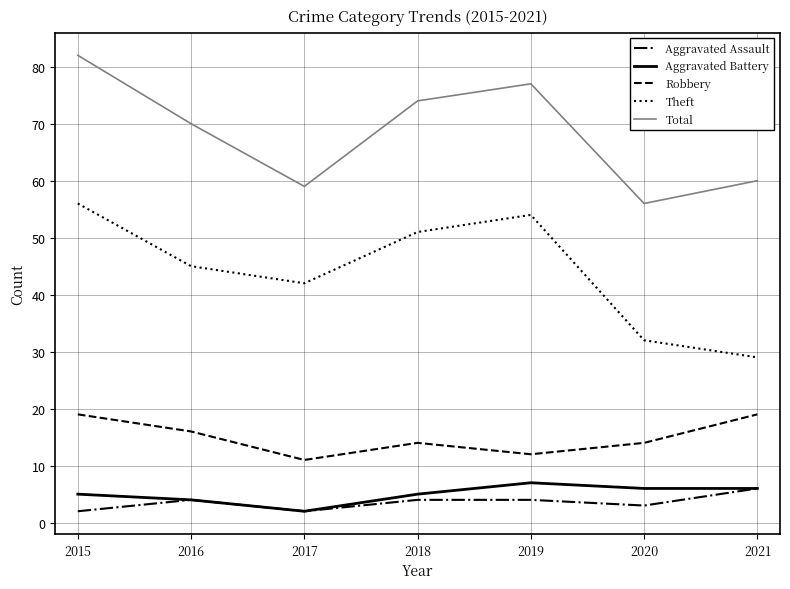

At which category is the sum across all series the highest?

2015